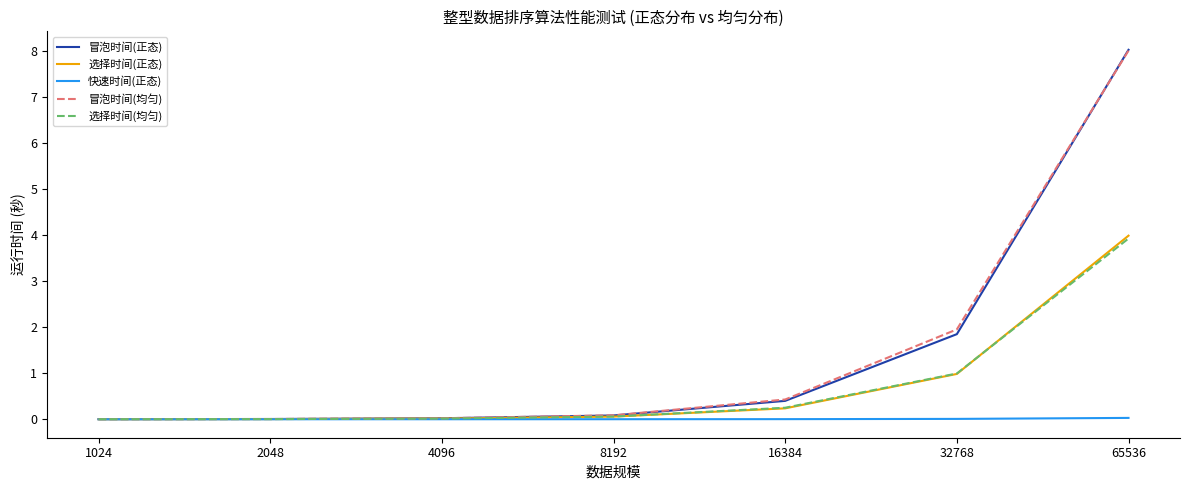

Between 32768 and 65536, which series saw the biggest shift?

冒泡时间(正态)